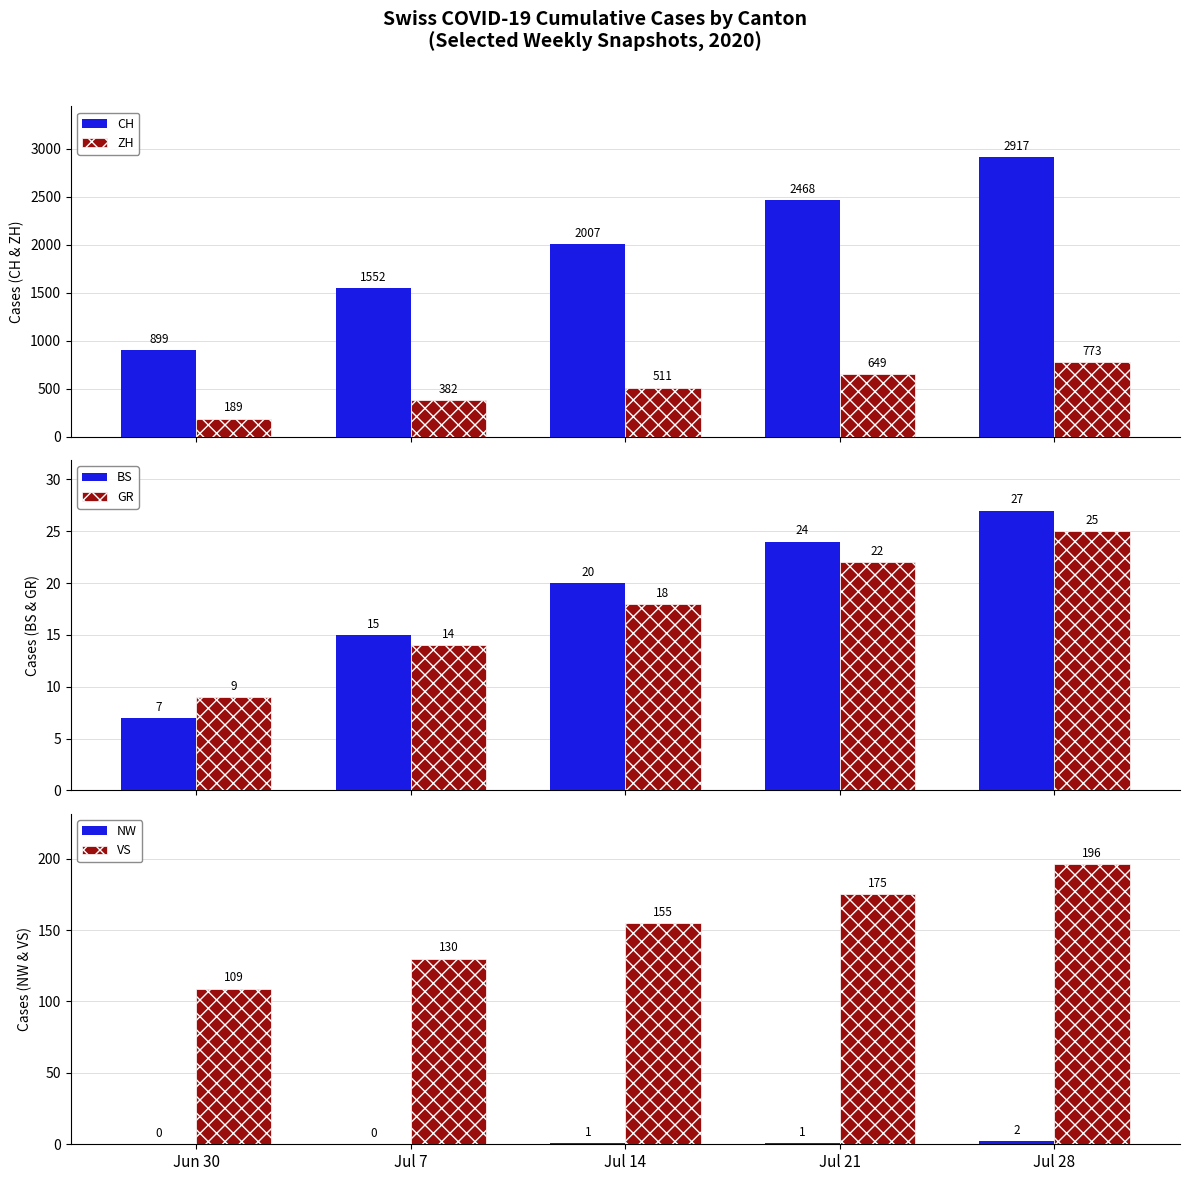

How many data points in ZH are above 511?

2